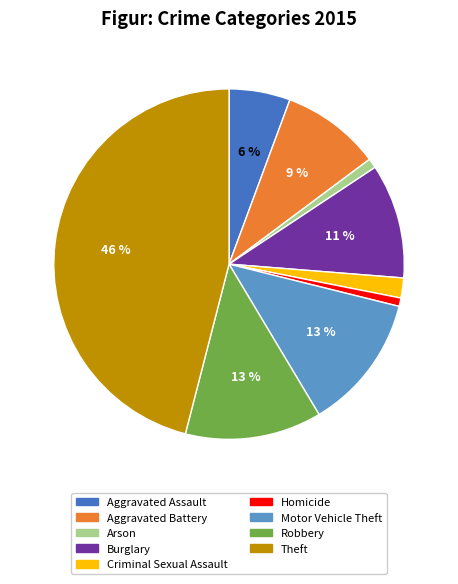

Do Arson and Homicide together represent more than half of the pie?

No